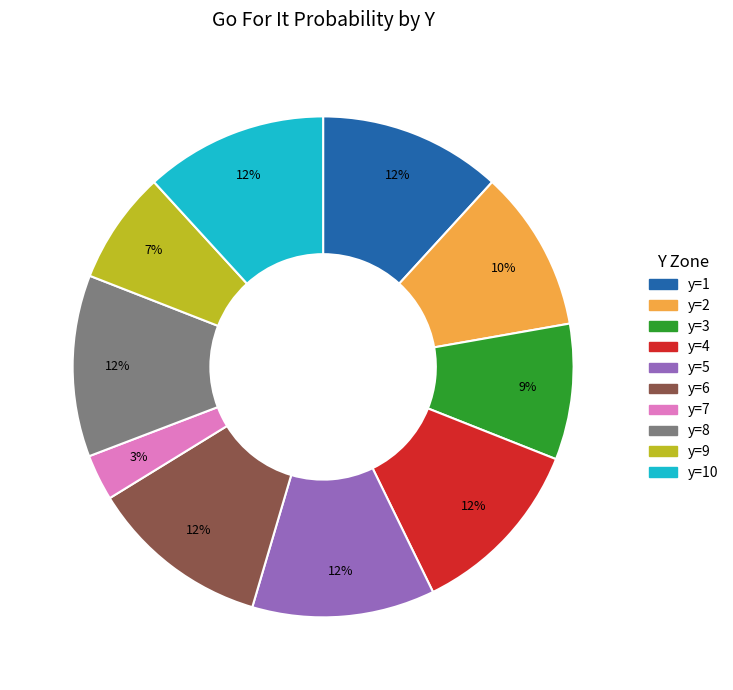

Is y=10 the majority of the pie?

No